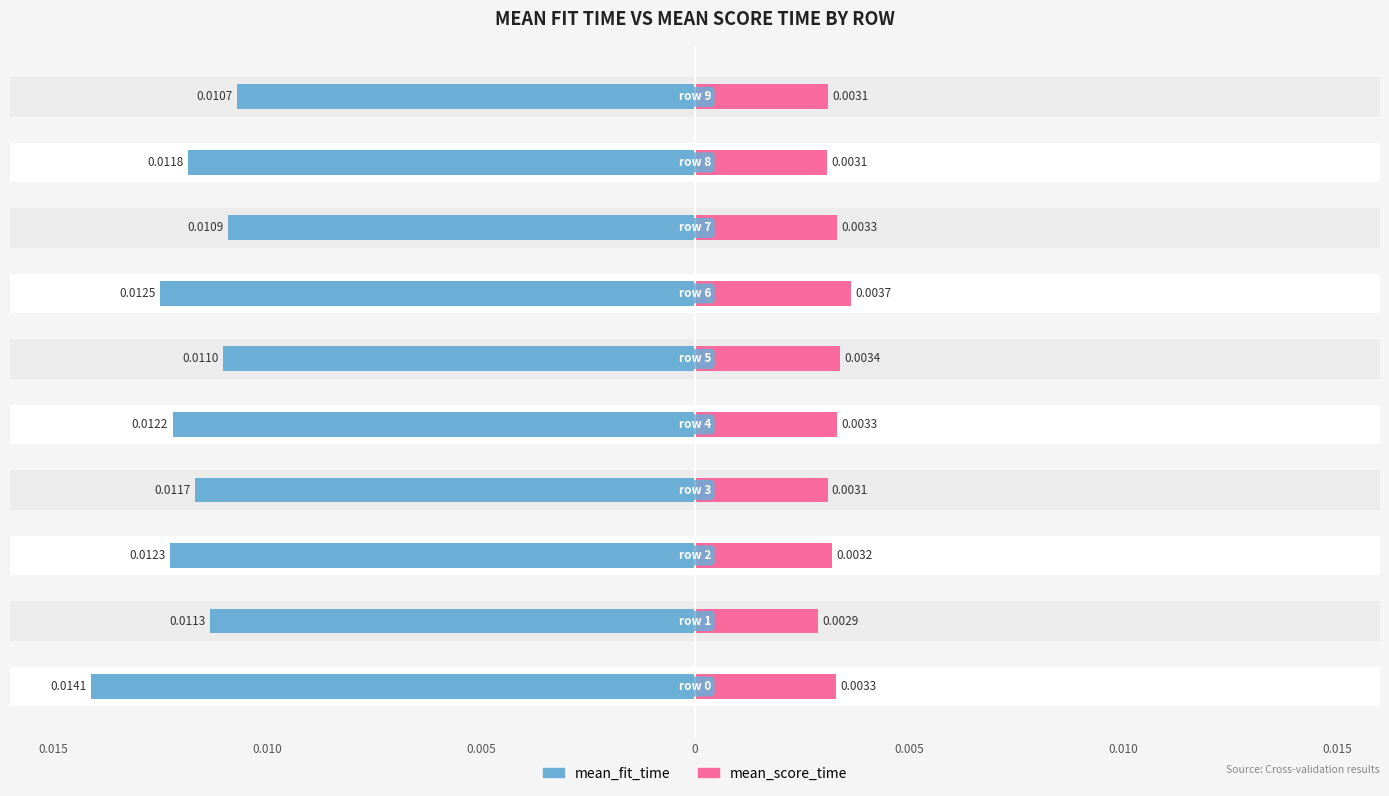

Which series has the largest range (max minus min)?

mean_fit_time